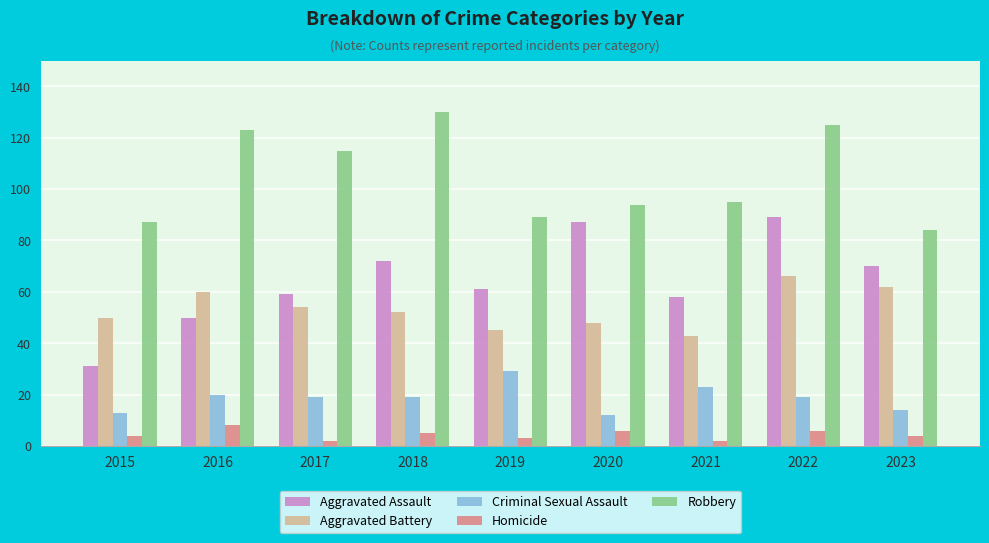

Reading right to left, extract all data points from this chart.

Aggravated Assault: 70	89	58	87	61	72	59	50	31
Aggravated Battery: 62	66	43	48	45	52	54	60	50
Criminal Sexual Assault: 14	19	23	12	29	19	19	20	13
Homicide: 4	6	2	6	3	5	2	8	4
Robbery: 84	125	95	94	89	130	115	123	87